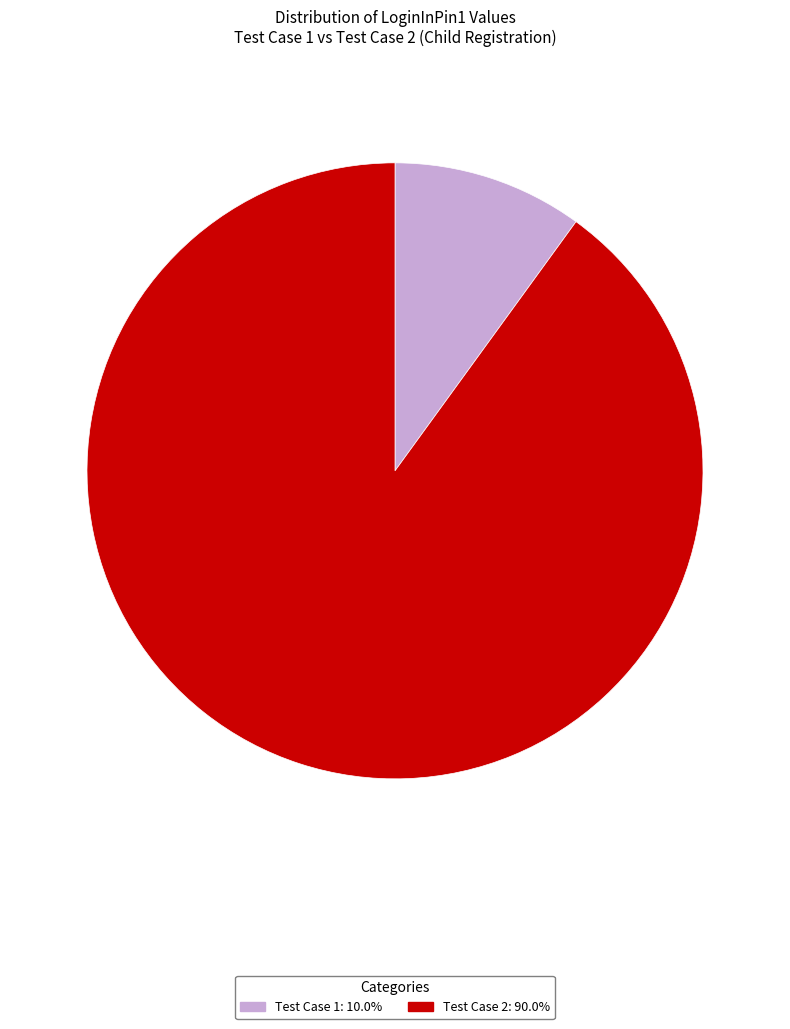

Does any single category account for the majority?

Yes